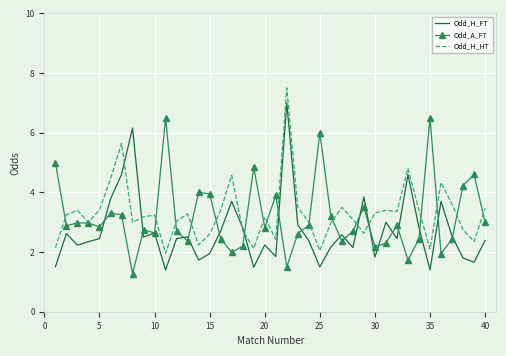

Rank the series by their maximum value, from highest to lowest.

Odd_H_HT, Odd_H_FT, Odd_A_FT